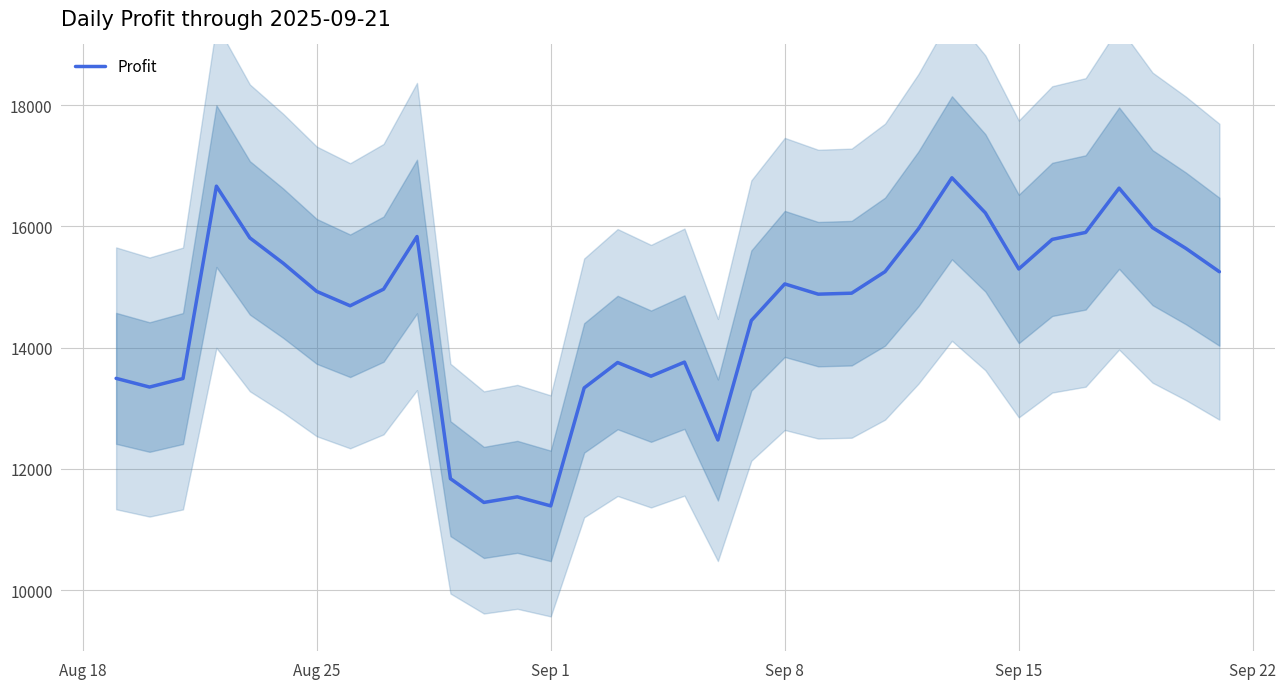

Is this an area chart (filled region under the line)?

No